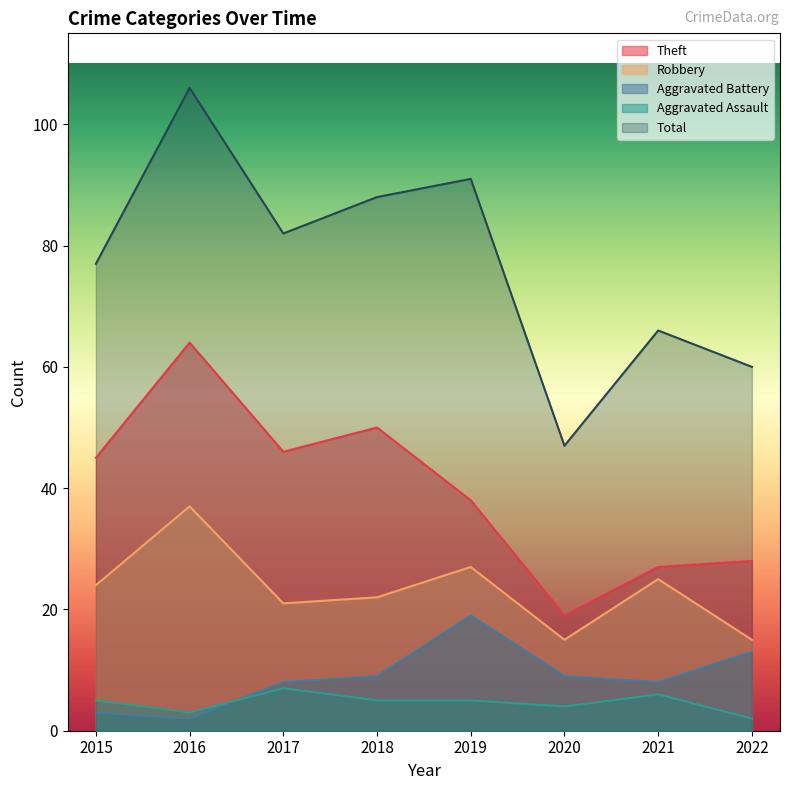

Where is the first local minimum for Aggravated Battery?

2016